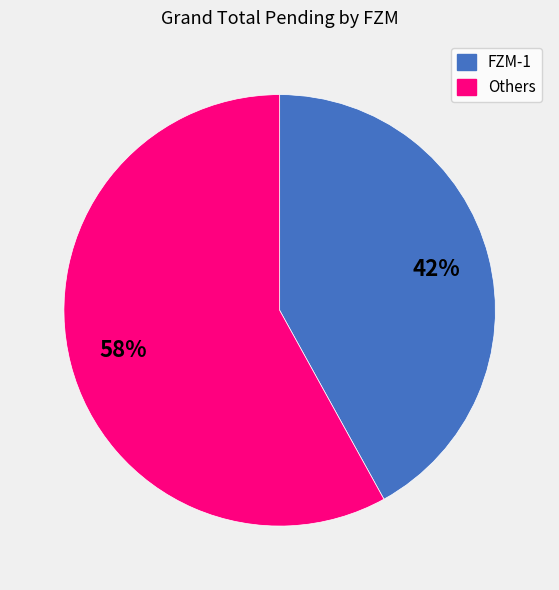

To the nearest percent, what is the average slice percentage?

50%